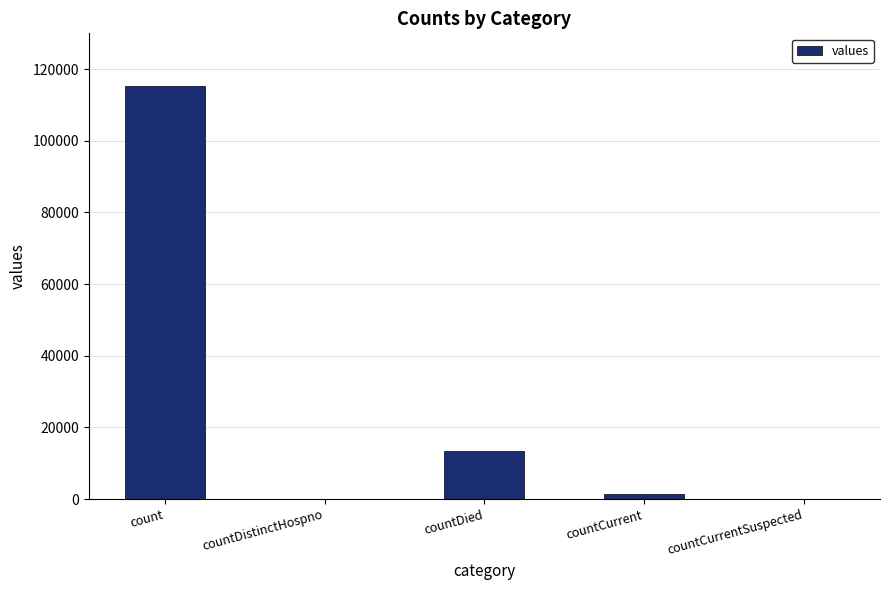

True or false: the data shows 152438 at count.

False